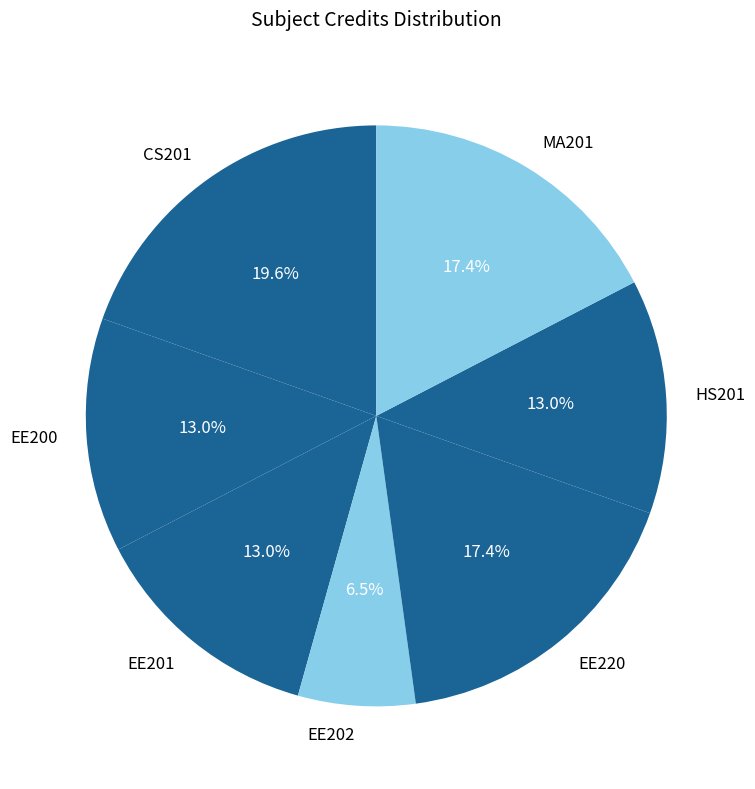

To the nearest percent, what is the combined percentage of HS201 and CS201?

33%